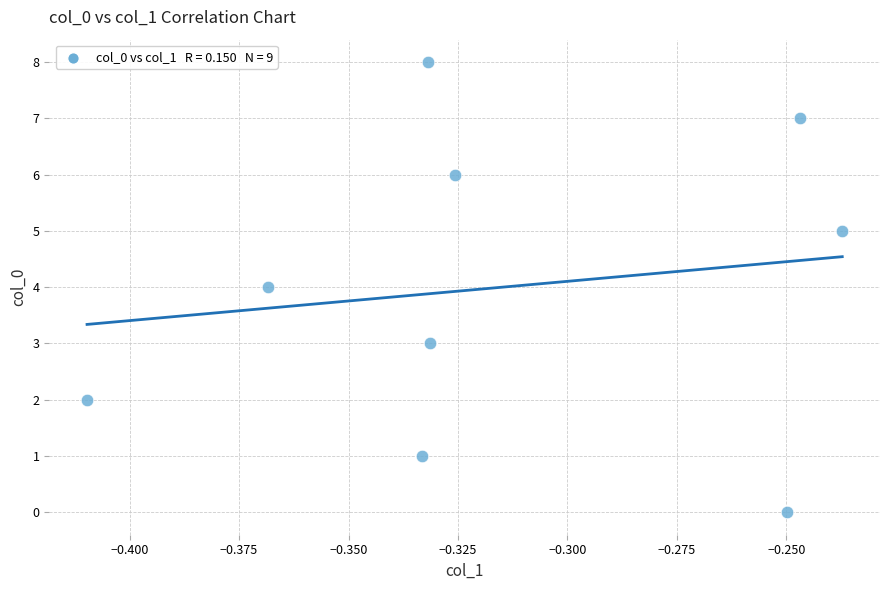

What is the average Y value?

4